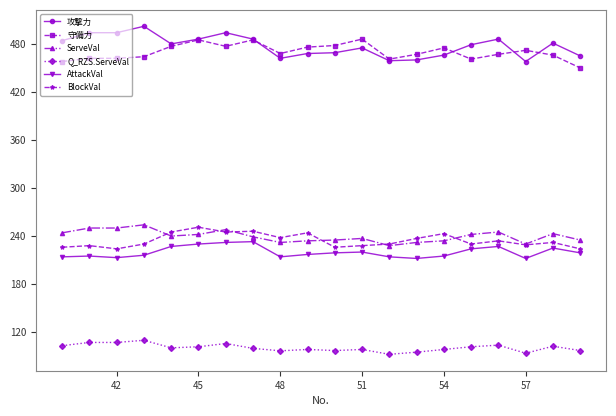

What is the value of the ServeVal point at the 7th from the left?

248.0